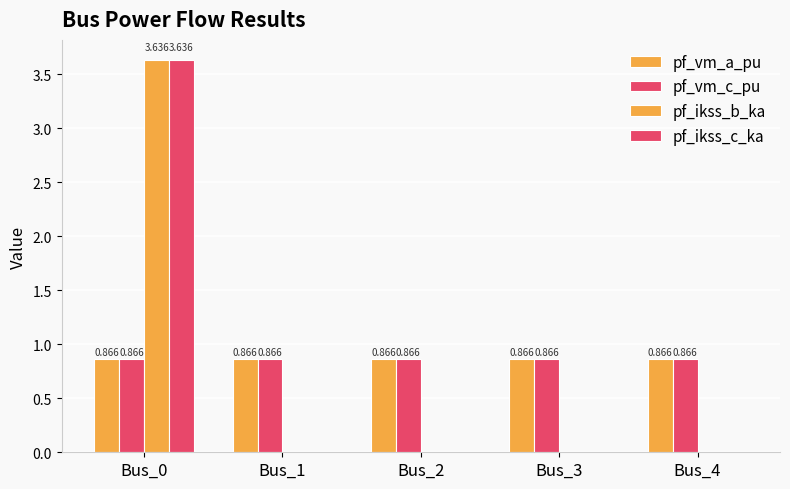

At which category is the sum across all series the highest?

Bus_0